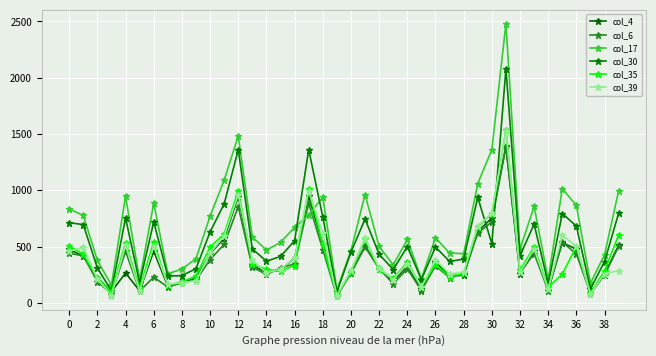

Where is the first local maximum for col_35?

4